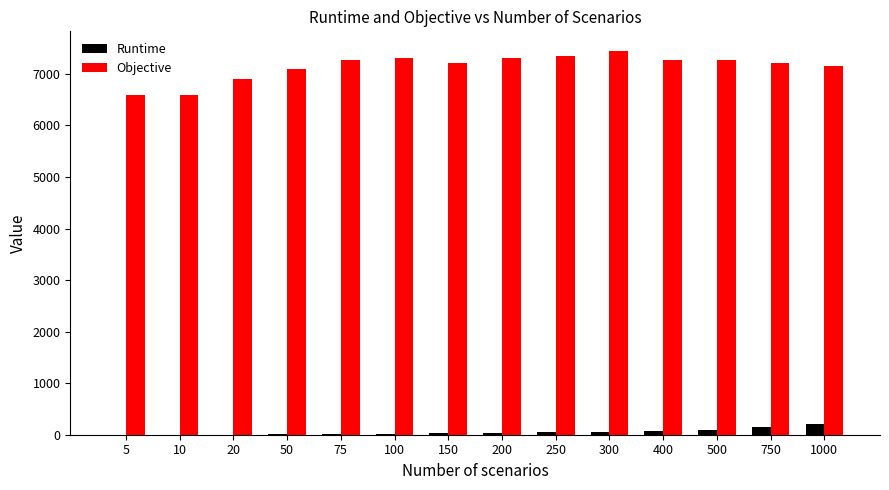

What is the greatest value displayed?

7452.3